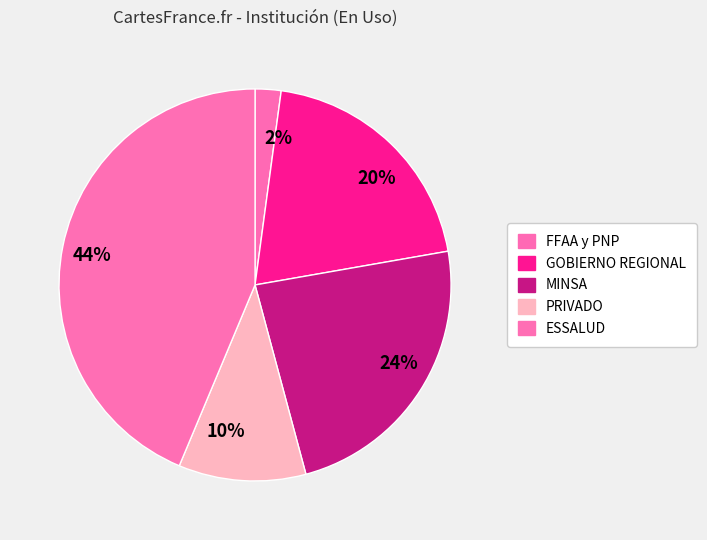

How many segments does this pie chart have?

5